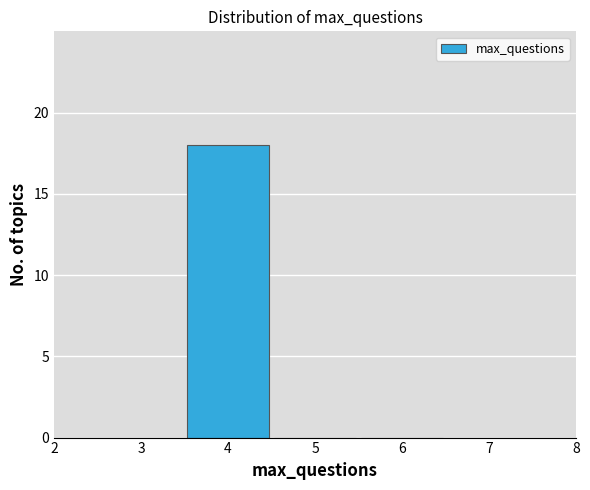

Reading left to right, transcribe this chart: for each bar, give the range it covers on the x-axis and its height. The values are not printed on the chart, so give them approximately, as read against the axis.

3.5 to 4.5: 18
4.5 to 5.5: 0
5.5 to 6.5: 0